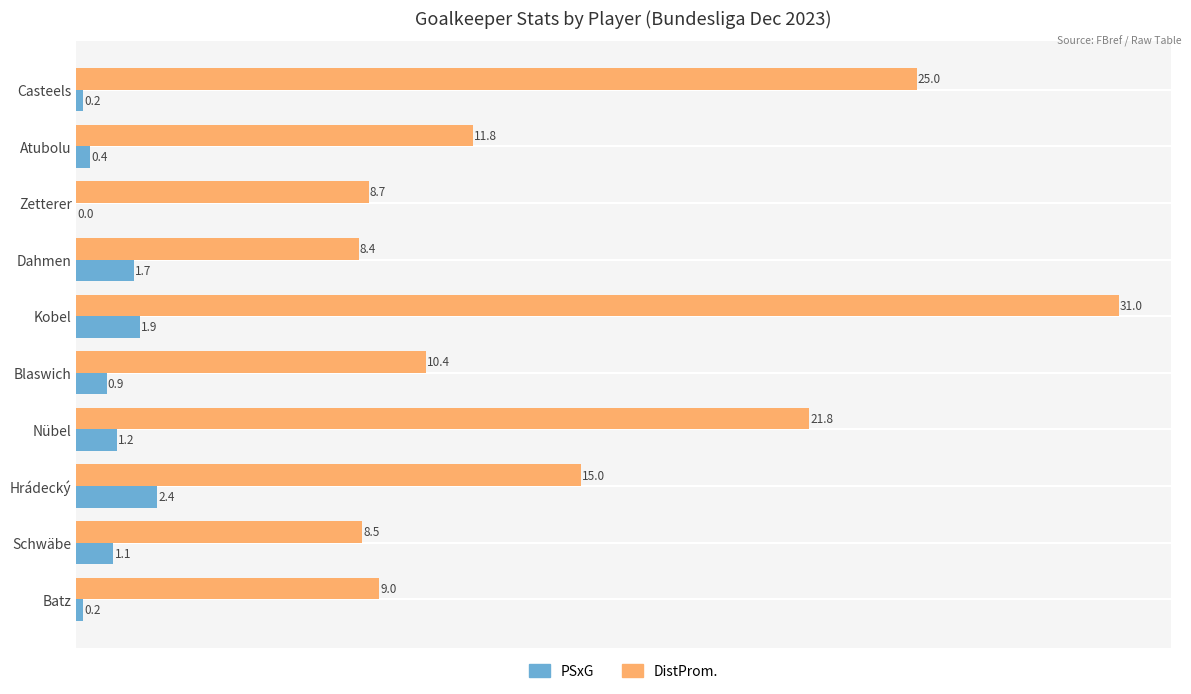

Which series has the largest range (max minus min)?

DistProm.